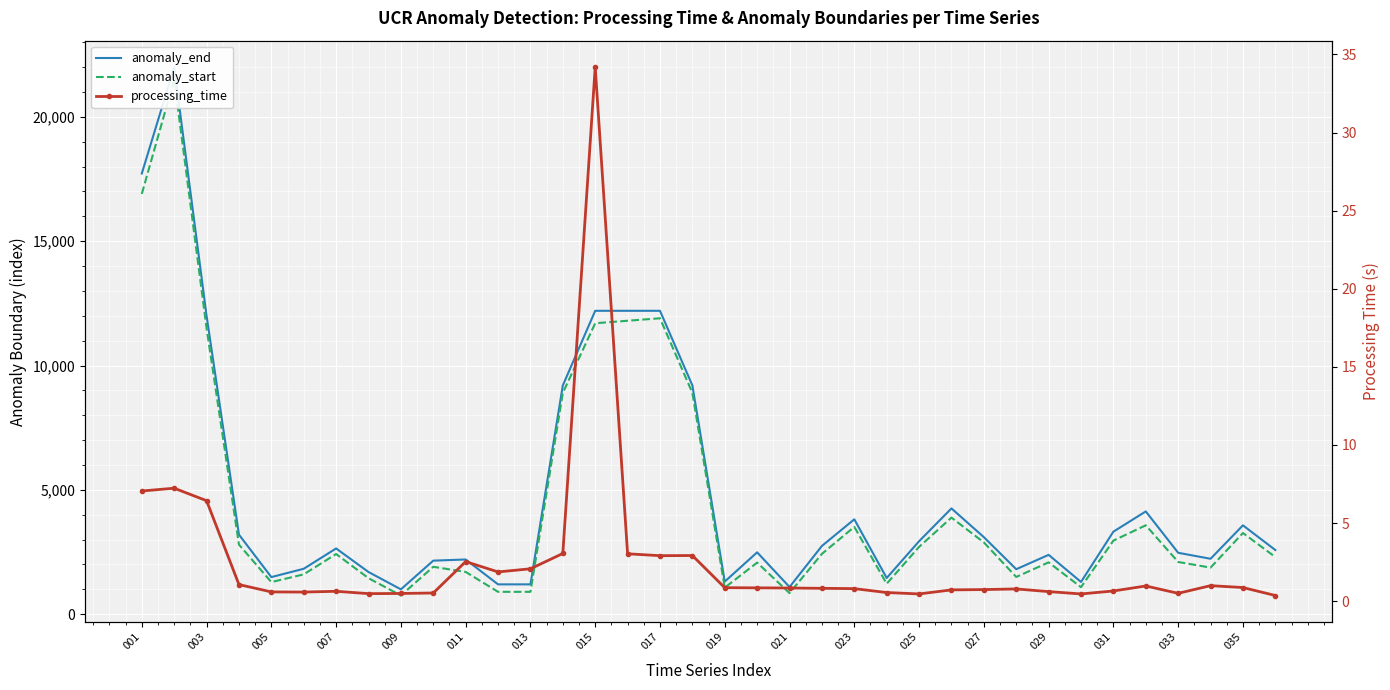

At how many categories does at least one series exceed 7749?

8